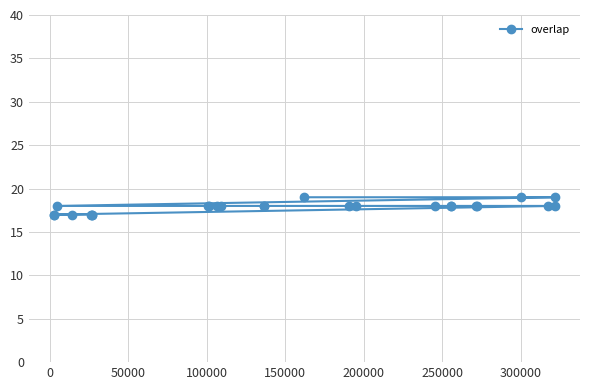

What is the maximum value shown in the chart?

19